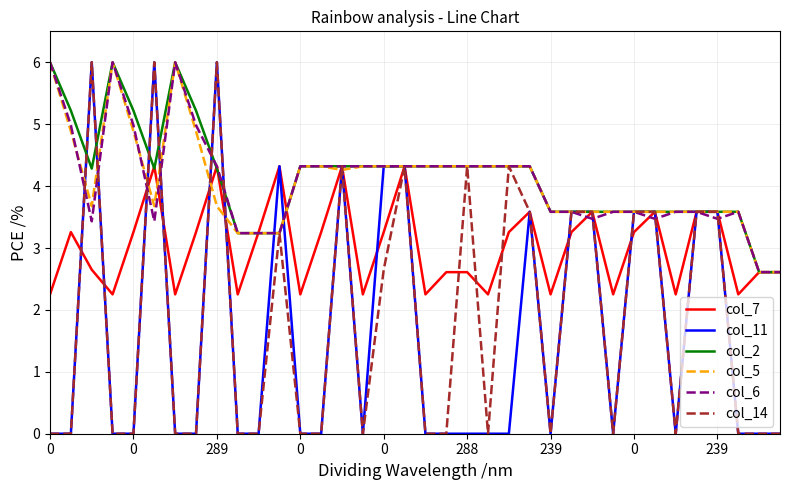

What is the maximum value shown in the chart?

6.0